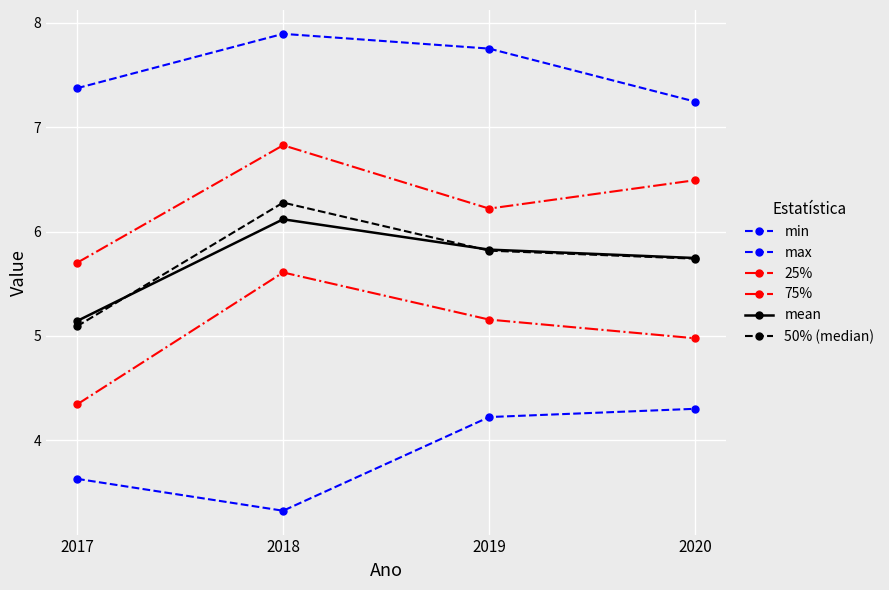

True or false: 50% (median) and 75% cross at least once.

False